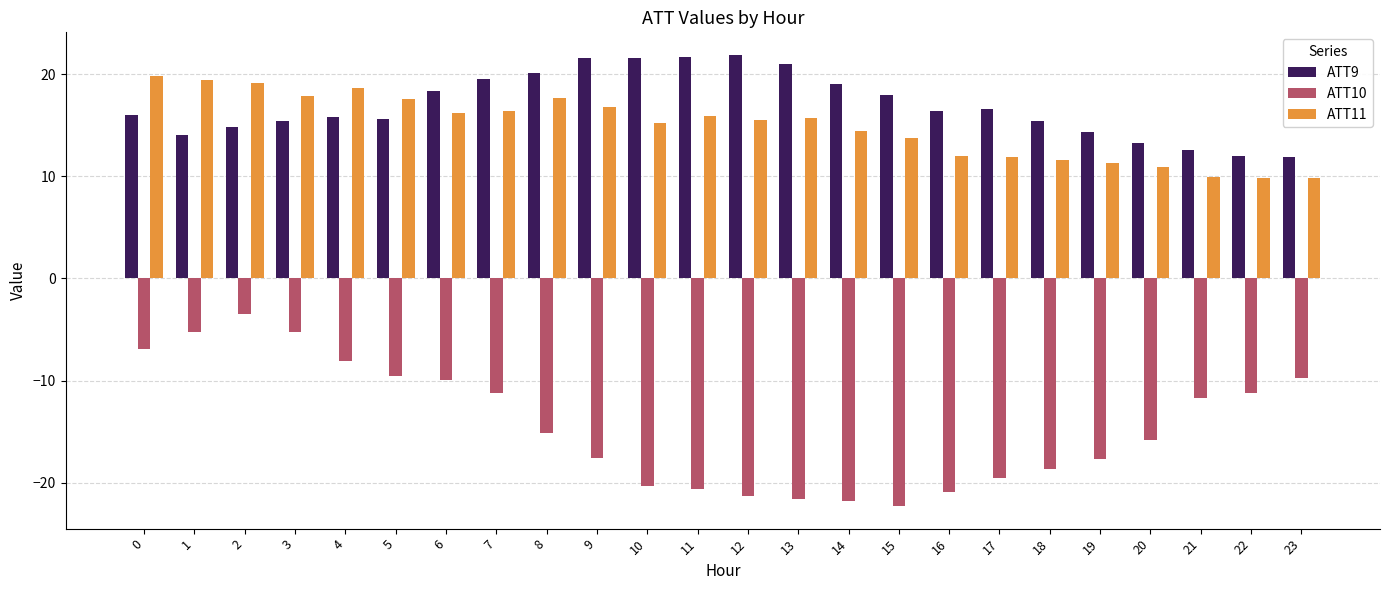

Where is ATT10 nearest to the value -12?

21